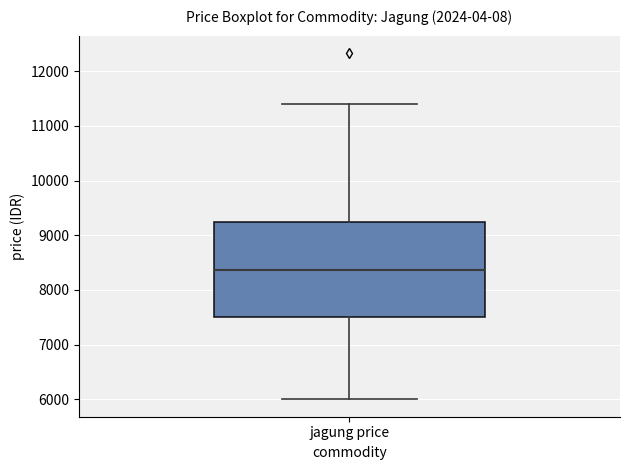

Read this box plot against the y-axis: the position of the median line, the range covered by the box, and the ends of both whiskers. The values are not printed on the chart, so give them approximately, as read against the axis.

median 8400, box 7500 to 9200, whiskers 6000 to 11400